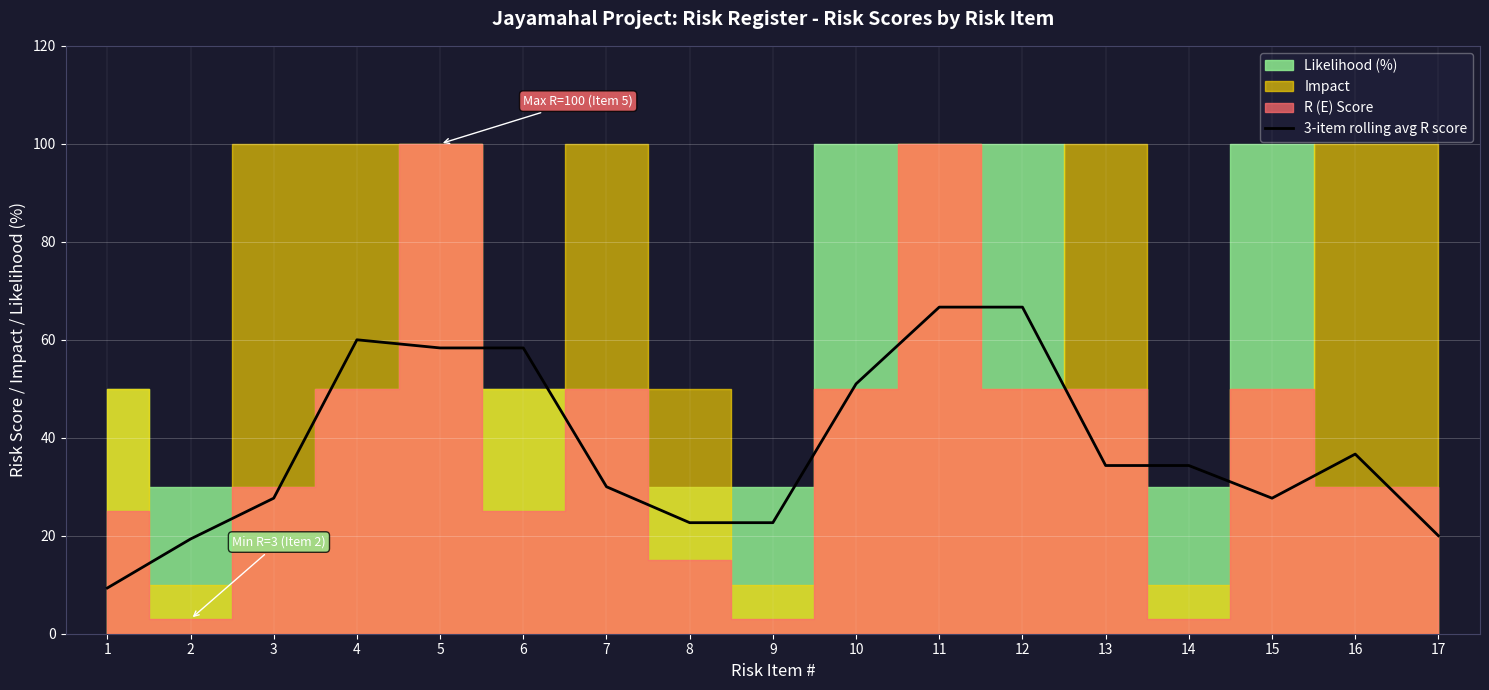

What is the difference between the maximum and minimum values?

57.3